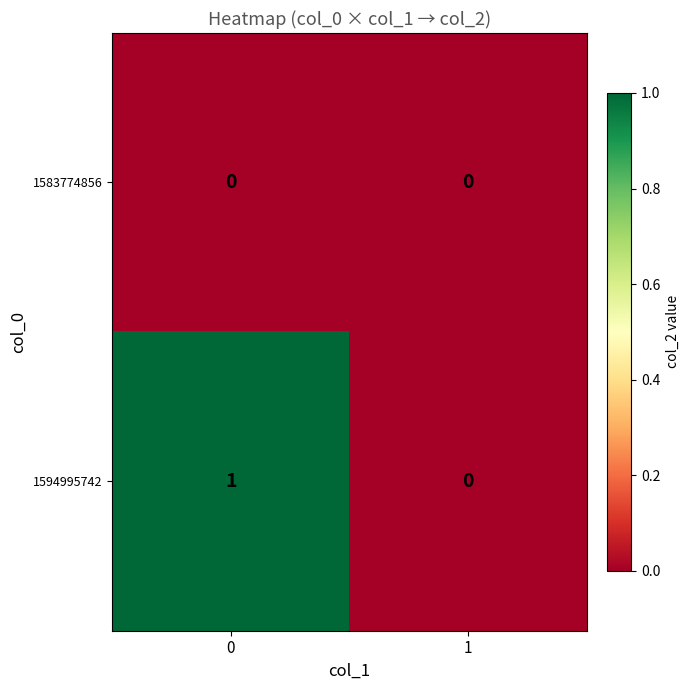

Which series has the largest range (max minus min)?

1594995742